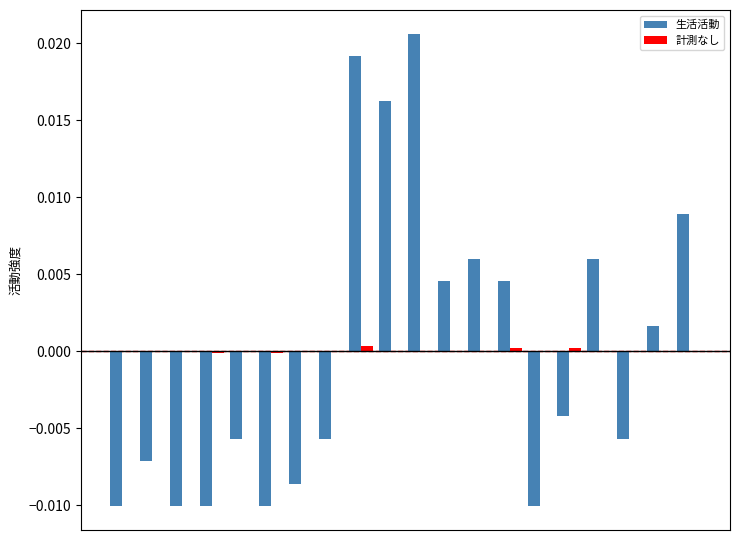

Does the chart contain stacked bars?

No